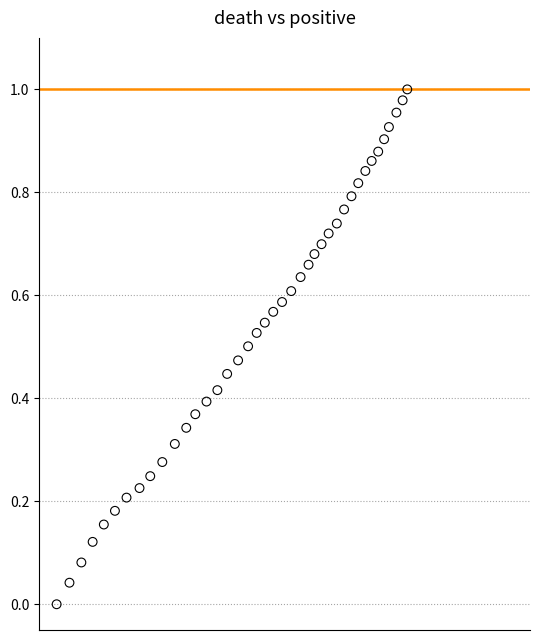

How many data points are displayed?

40